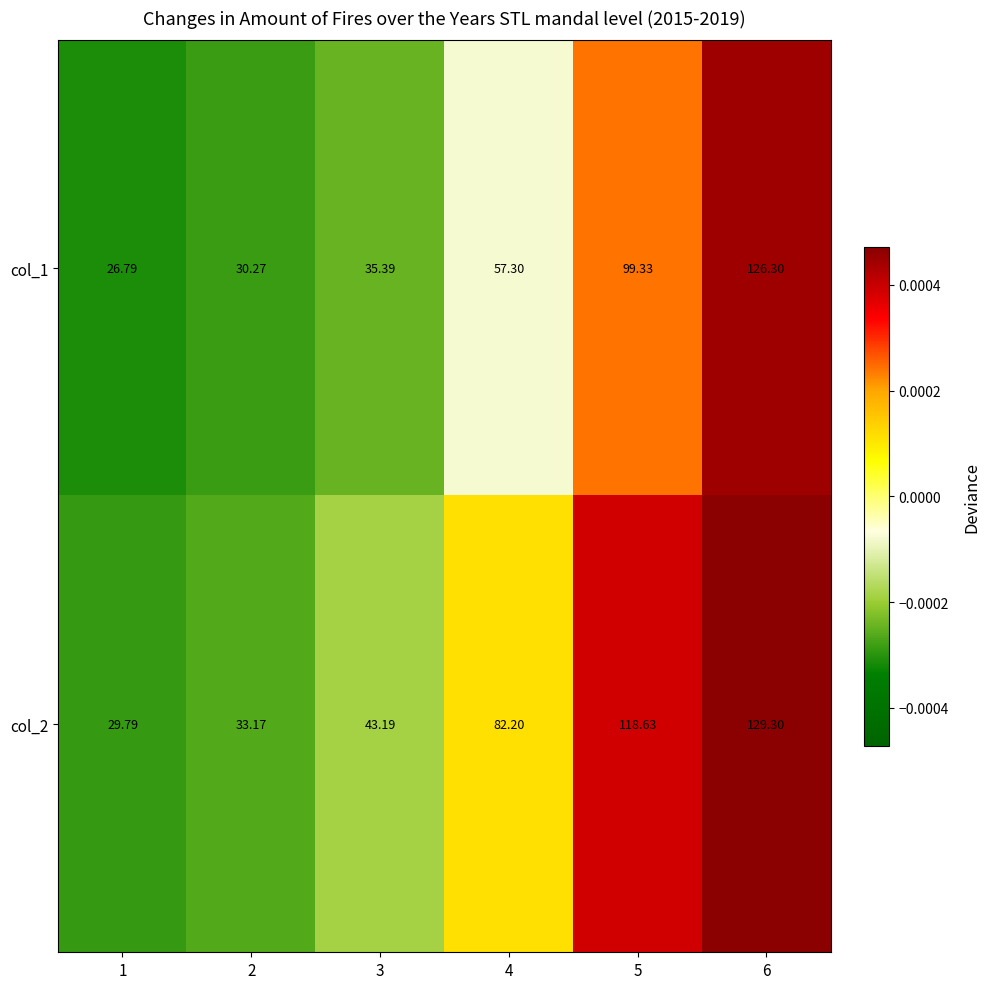

Is the value of col_1 at 5 greater than the value of col_2 at 5?

No